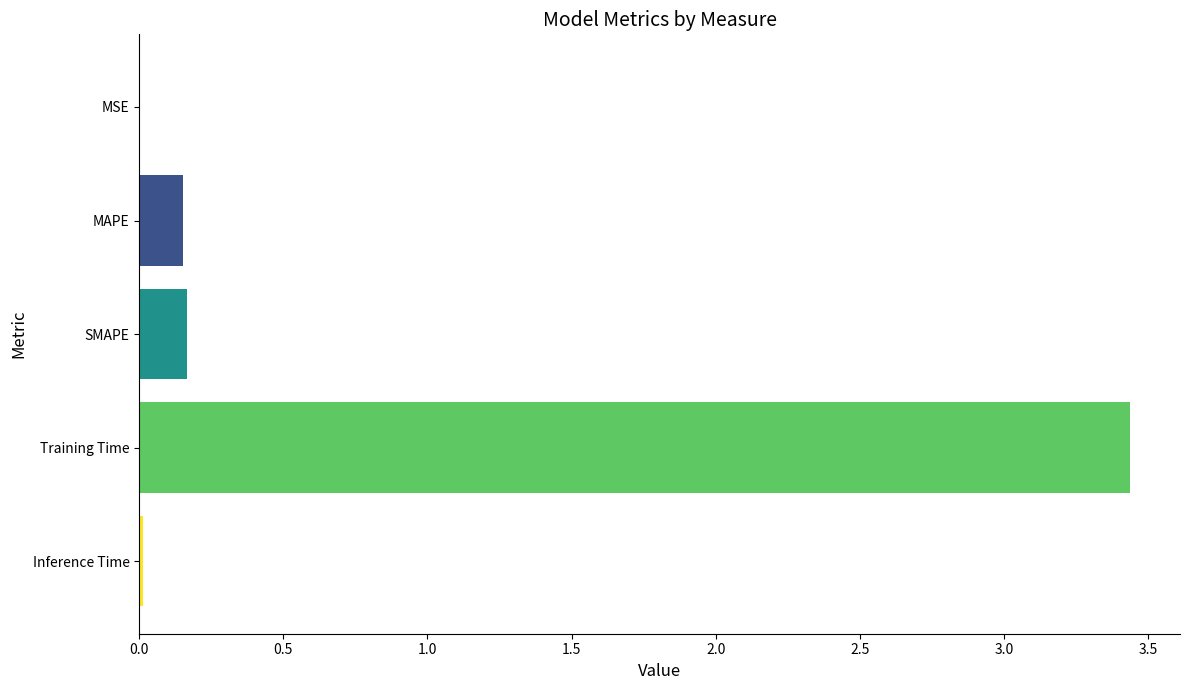

True or false: the data shows 0.0 at MSE.

True